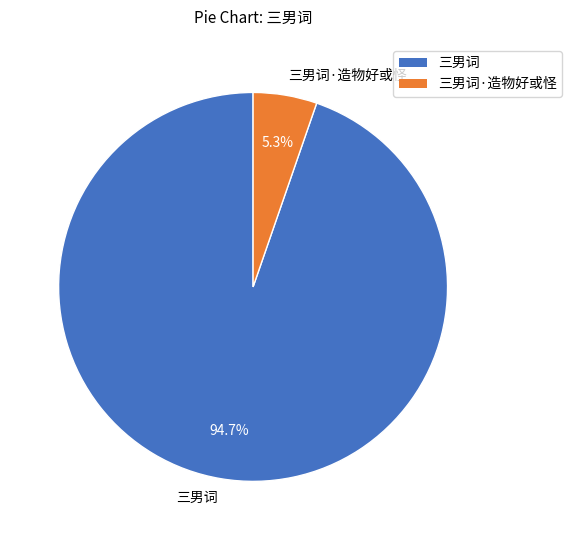

Which category has the biggest portion of the pie?

三男词